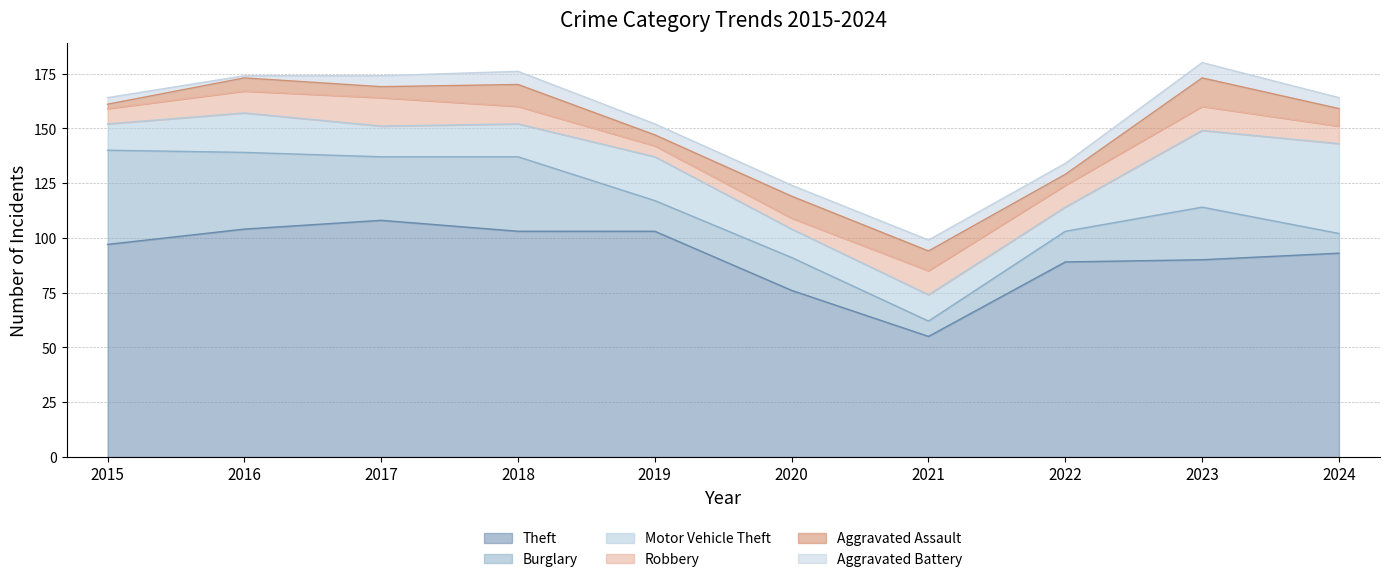

The value of Motor Vehicle Theft at 2017 is 19. True or false?

False